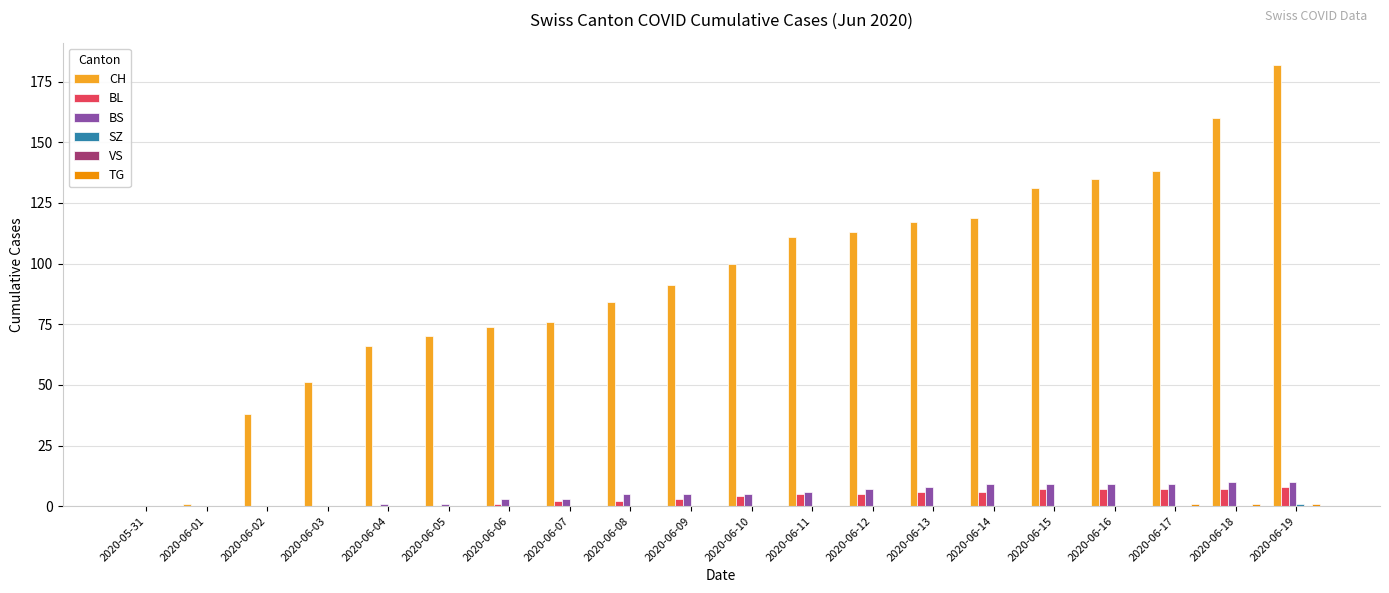

Which series changed the most between 2020-06-06 and 2020-06-10?

CH